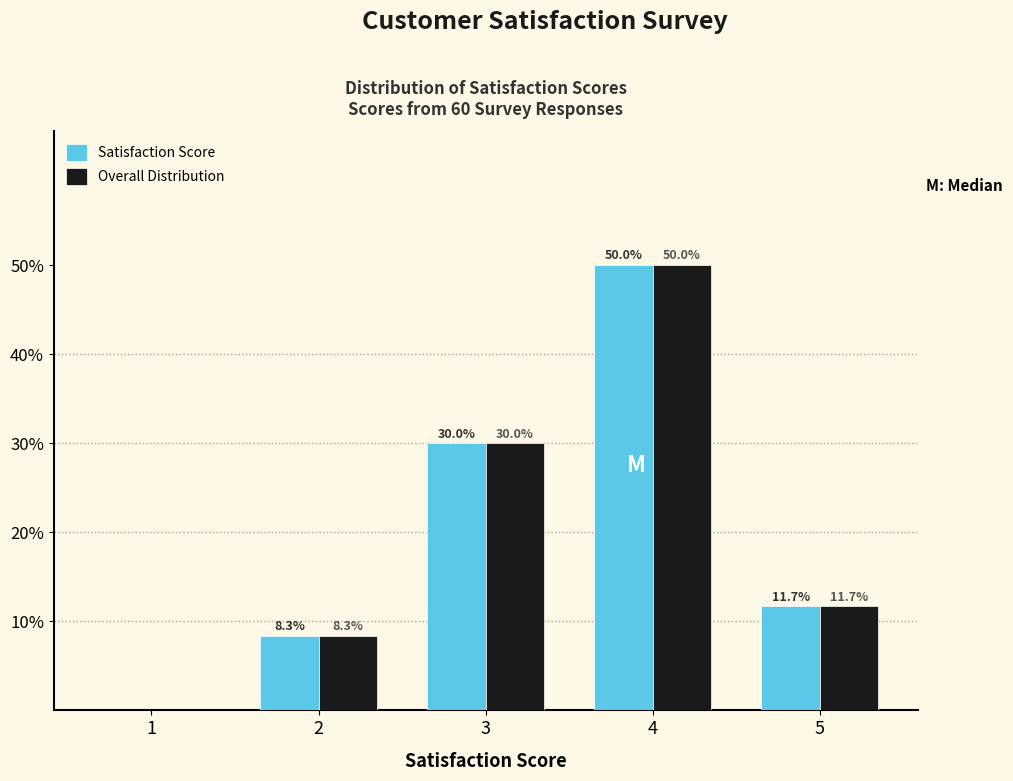

Reading left to right, list all the values displayed in this chart.

Satisfaction Score: 1=0.0	2=8.3	3=30.0	4=50.0	5=11.7
Overall Distribution: 1=0.0	2=8.3	3=30.0	4=50.0	5=11.7